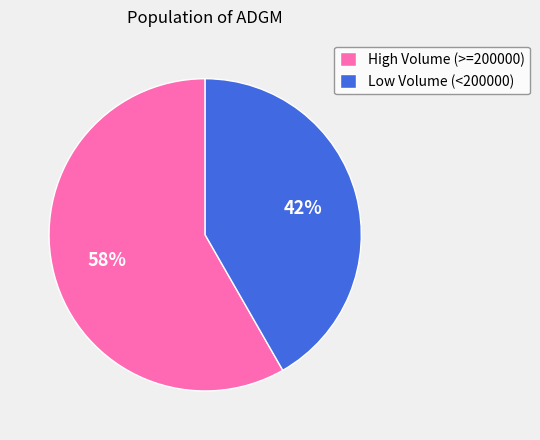

Rank the categories by value from highest to lowest.

High Volume (>=200000), Low Volume (<200000)